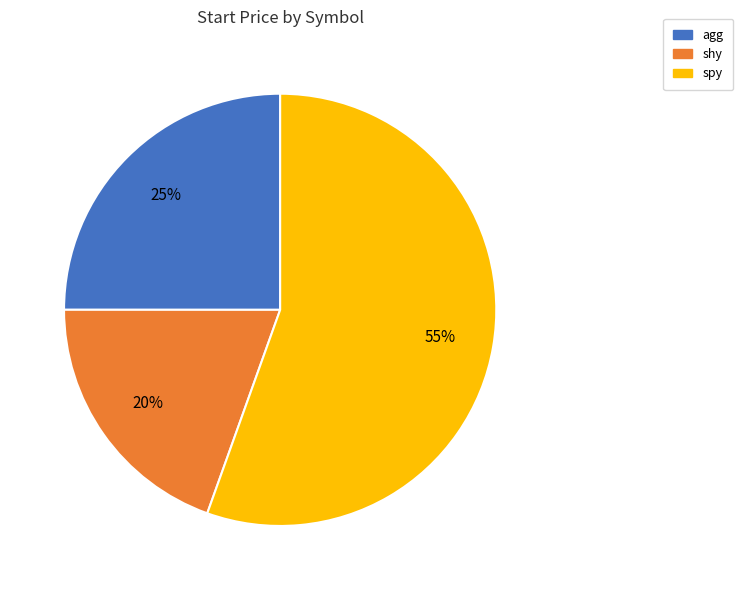

How many slices are in this pie chart?

3